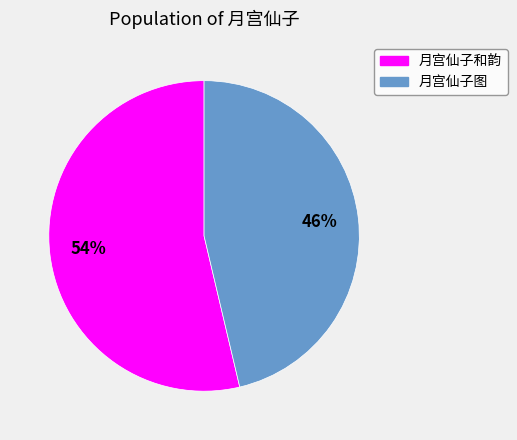

How many slices are in this pie chart?

2